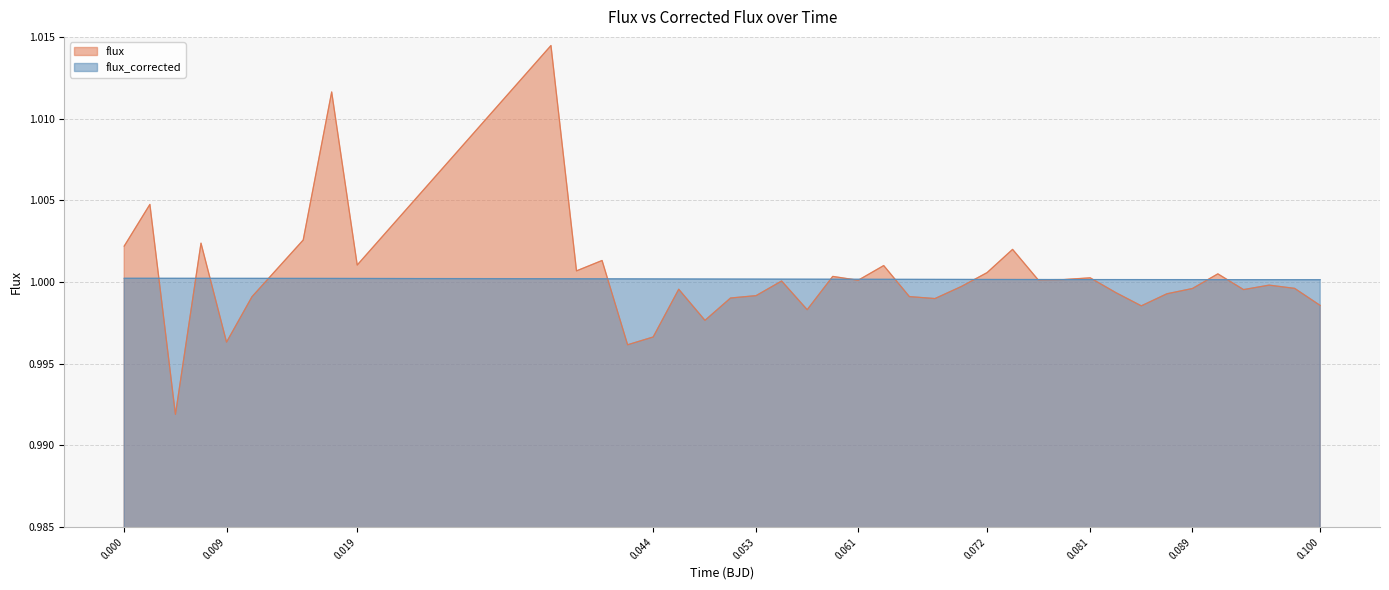

Rank the series by their maximum value, from highest to lowest.

flux, flux_corrected